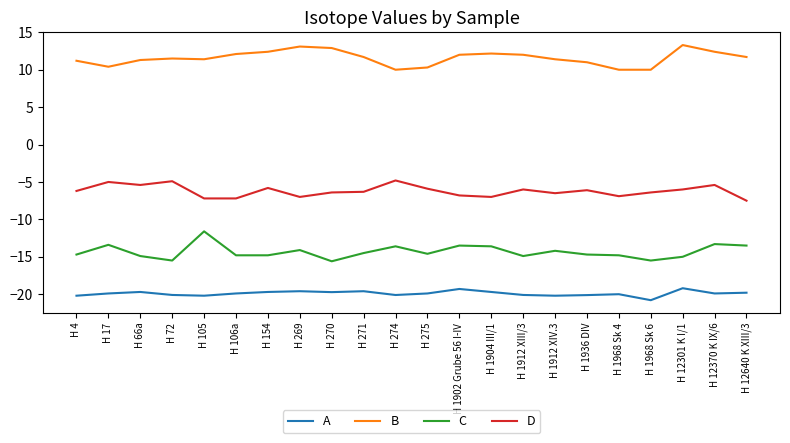

What is the maximum value for C?

-11.6